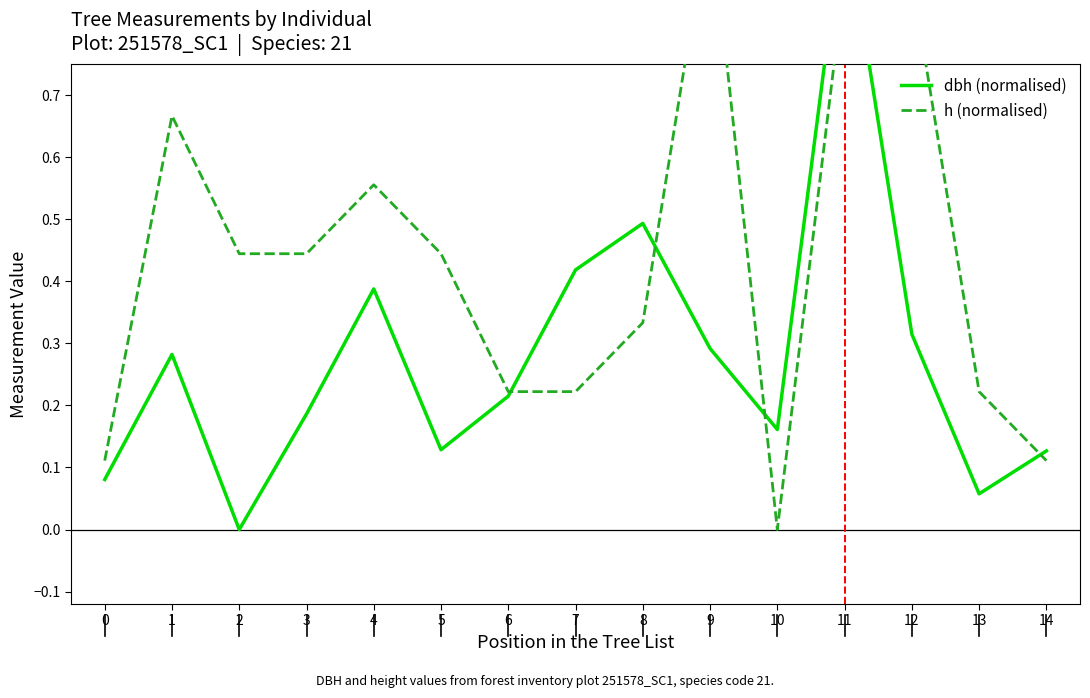

Rank the categories by dbh (normalised) value from highest to lowest.

11, 8, 7, 4, 12, 9, 1, 6, 3, 10, 5, 14, 0, 13, 2